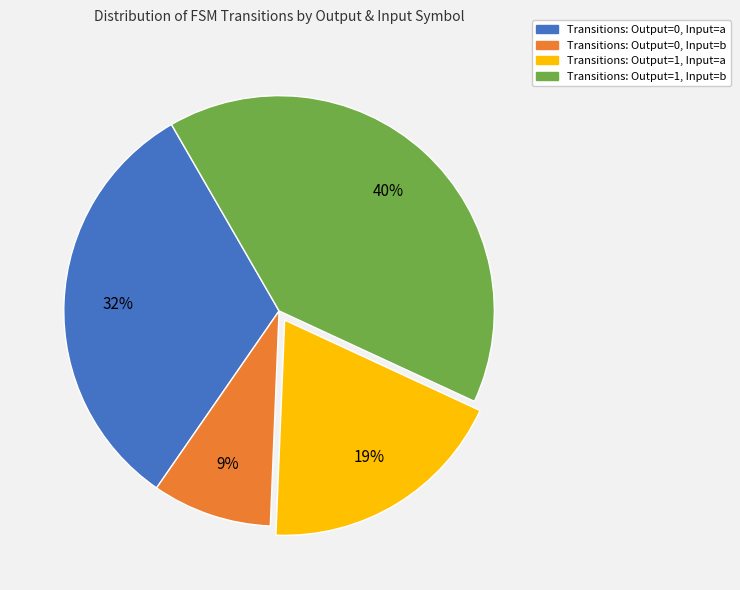

Does any single category account for the majority?

No